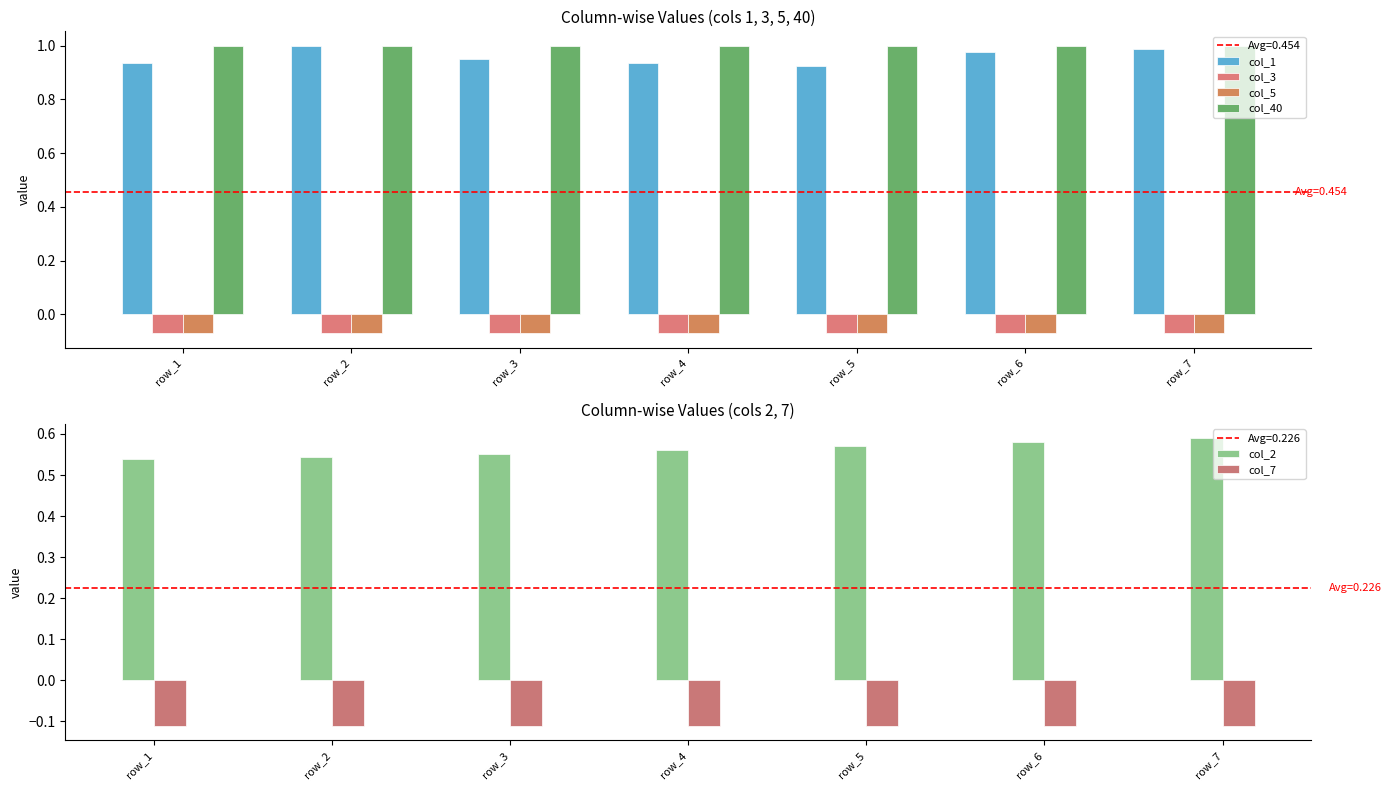

Reading right to left, list all the values displayed in this chart.

col_1: row_7=1.0	row_6=1.0	row_5=0.9	row_4=0.9	row_3=1.0	row_2=1.0	row_1=0.9
col_3: row_7=-0.1	row_6=-0.1	row_5=-0.1	row_4=-0.1	row_3=-0.1	row_2=-0.1	row_1=-0.1
col_5: row_7=-0.1	row_6=-0.1	row_5=-0.1	row_4=-0.1	row_3=-0.1	row_2=-0.1	row_1=-0.1
col_40: row_7=1.0	row_6=1.0	row_5=1.0	row_4=1.0	row_3=1.0	row_2=1.0	row_1=1.0
col_2: row_7=0.6	row_6=0.6	row_5=0.6	row_4=0.6	row_3=0.6	row_2=0.5	row_1=0.5
col_7: row_7=-0.1	row_6=-0.1	row_5=-0.1	row_4=-0.1	row_3=-0.1	row_2=-0.1	row_1=-0.1